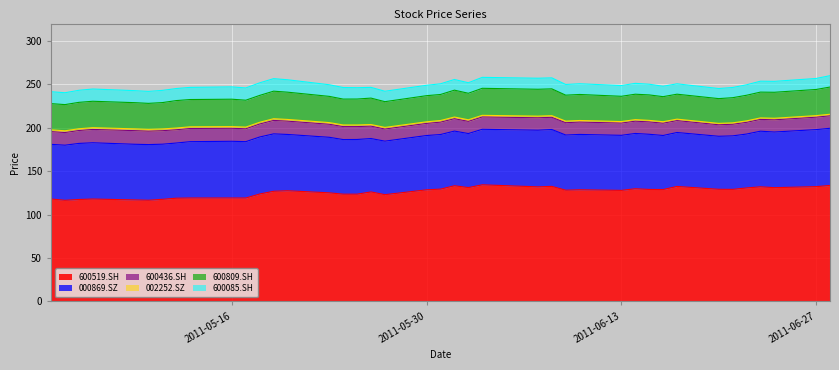

What is the spread (max minus min) of values at 36?

130.3